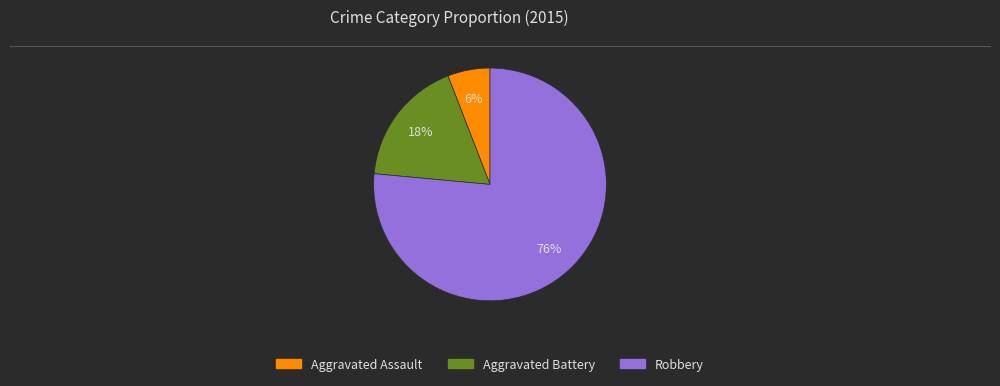

What is the smallest slice in the pie chart?

Aggravated Assault